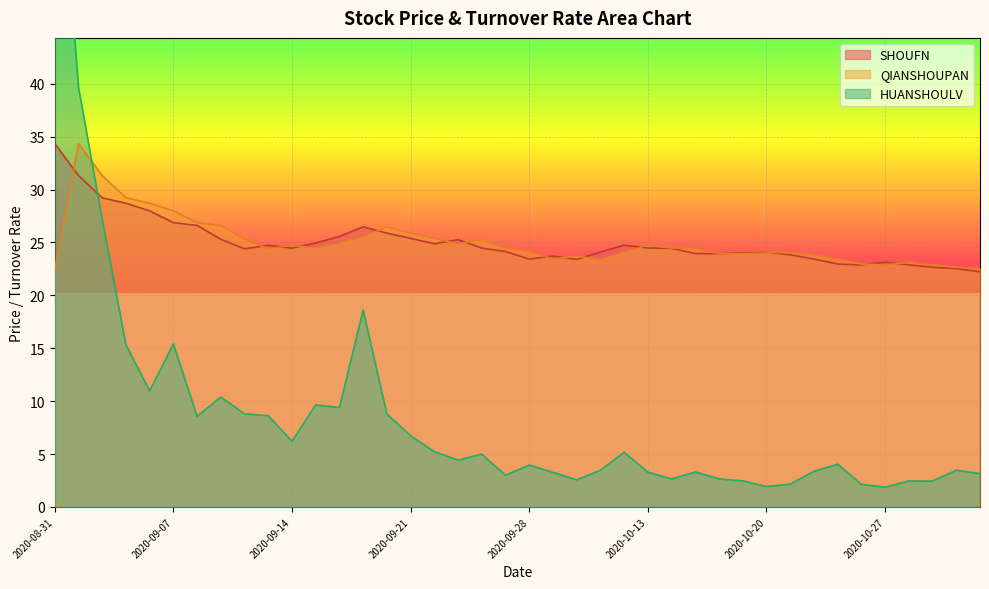

Reading left to right, extract all data points from this chart.

SHOUFN: 2020-08-31=34.3	2020-09-01=31.3	2020-09-02=29.2	2020-09-03=28.7	2020-09-04=28.0	2020-09-07=26.9	2020-09-08=26.6	2020-09-09=25.3	2020-09-10=24.4	2020-09-11=24.7	2020-09-14=24.5	2020-09-15=24.9	2020-09-16=25.6	2020-09-17=26.5	2020-09-18=25.9	2020-09-21=25.4	2020-09-22=24.9	2020-09-23=25.3	2020-09-24=24.5	2020-09-25=24.1	2020-09-28=23.4	2020-09-29=23.7	2020-09-30=23.4	2020-10-09=24.1	2020-10-12=24.7	2020-10-13=24.5	2020-10-14=24.4	2020-10-15=23.9	2020-10-16=23.9	2020-10-19=24.0	2020-10-20=24.1	2020-10-21=23.8	2020-10-22=23.4	2020-10-23=23.0	2020-10-26=22.9	2020-10-27=23.1	2020-10-28=22.9	2020-10-29=22.6	2020-10-30=22.5	2020-11-02=22.2
QIANSHOUPAN: 2020-08-31=22.5	2020-09-01=34.3	2020-09-02=31.3	2020-09-03=29.2	2020-09-04=28.7	2020-09-07=28.0	2020-09-08=26.9	2020-09-09=26.6	2020-09-10=25.3	2020-09-11=24.4	2020-09-14=24.7	2020-09-15=24.5	2020-09-16=24.9	2020-09-17=25.6	2020-09-18=26.5	2020-09-21=25.9	2020-09-22=25.4	2020-09-23=24.9	2020-09-24=25.3	2020-09-25=24.5	2020-09-28=24.1	2020-09-29=23.4	2020-09-30=23.7	2020-10-09=23.4	2020-10-12=24.1	2020-10-13=24.7	2020-10-14=24.5	2020-10-15=24.4	2020-10-16=23.9	2020-10-19=23.9	2020-10-20=24.0	2020-10-21=24.1	2020-10-22=23.8	2020-10-23=23.4	2020-10-26=23.0	2020-10-27=22.9	2020-10-28=23.1	2020-10-29=22.9	2020-10-30=22.6	2020-11-02=22.5
HUANSHOULV: 2020-08-31=68.9	2020-09-01=39.7	2020-09-02=27.2	2020-09-03=15.3	2020-09-04=11.0	2020-09-07=15.4	2020-09-08=8.6	2020-09-09=10.4	2020-09-10=8.8	2020-09-11=8.6	2020-09-14=6.2	2020-09-15=9.6	2020-09-16=9.4	2020-09-17=18.6	2020-09-18=8.8	2020-09-21=6.7	2020-09-22=5.2	2020-09-23=4.4	2020-09-24=5.0	2020-09-25=3.0	2020-09-28=4.0	2020-09-29=3.3	2020-09-30=2.6	2020-10-09=3.5	2020-10-12=5.2	2020-10-13=3.3	2020-10-14=2.6	2020-10-15=3.3	2020-10-16=2.6	2020-10-19=2.5	2020-10-20=1.9	2020-10-21=2.2	2020-10-22=3.4	2020-10-23=4.0	2020-10-26=2.1	2020-10-27=1.9	2020-10-28=2.5	2020-10-29=2.4	2020-10-30=3.5	2020-11-02=3.1